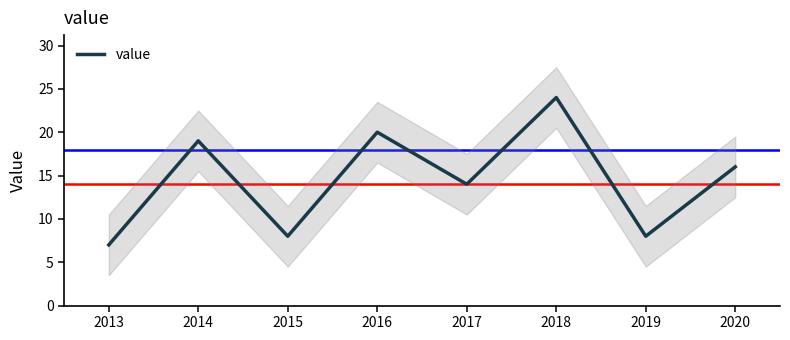

True or false: the data has more than 1 interior local peaks.

True